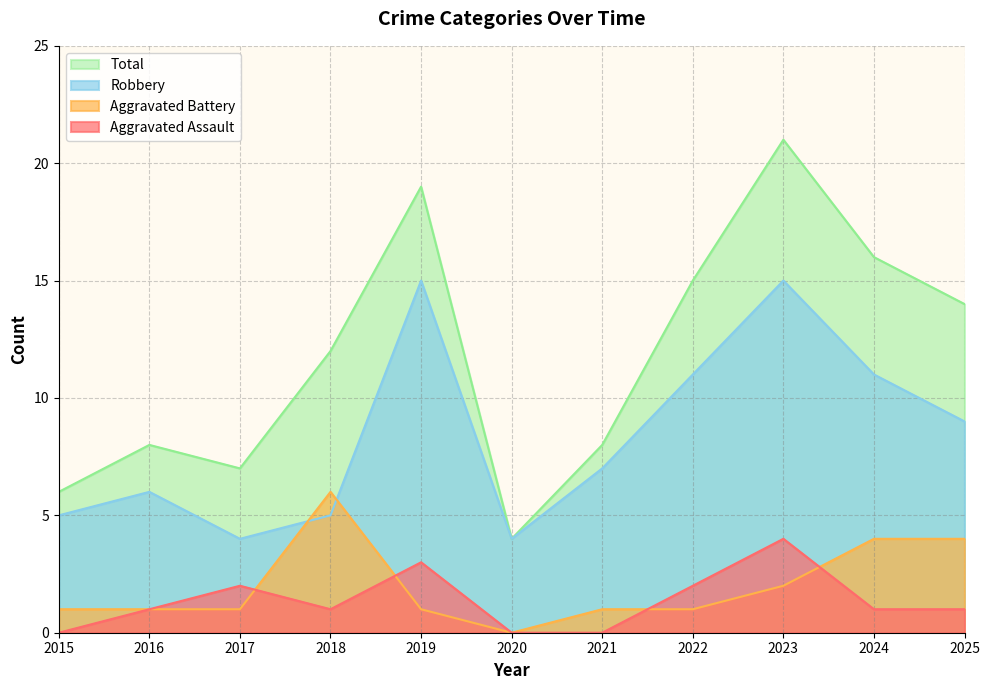

What is the approximate value of Aggravated Battery at 2021?

1